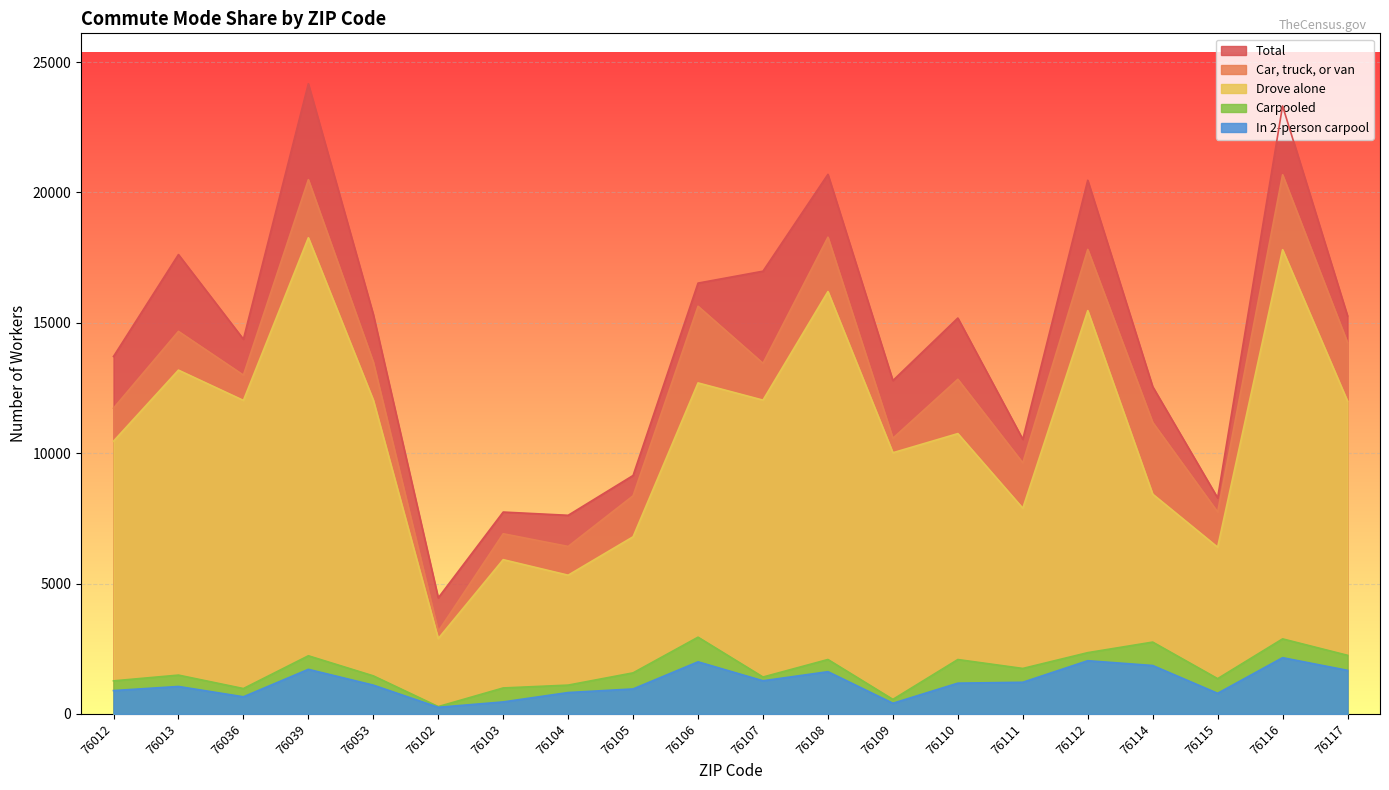

Which category has the lowest value across all series?

76102